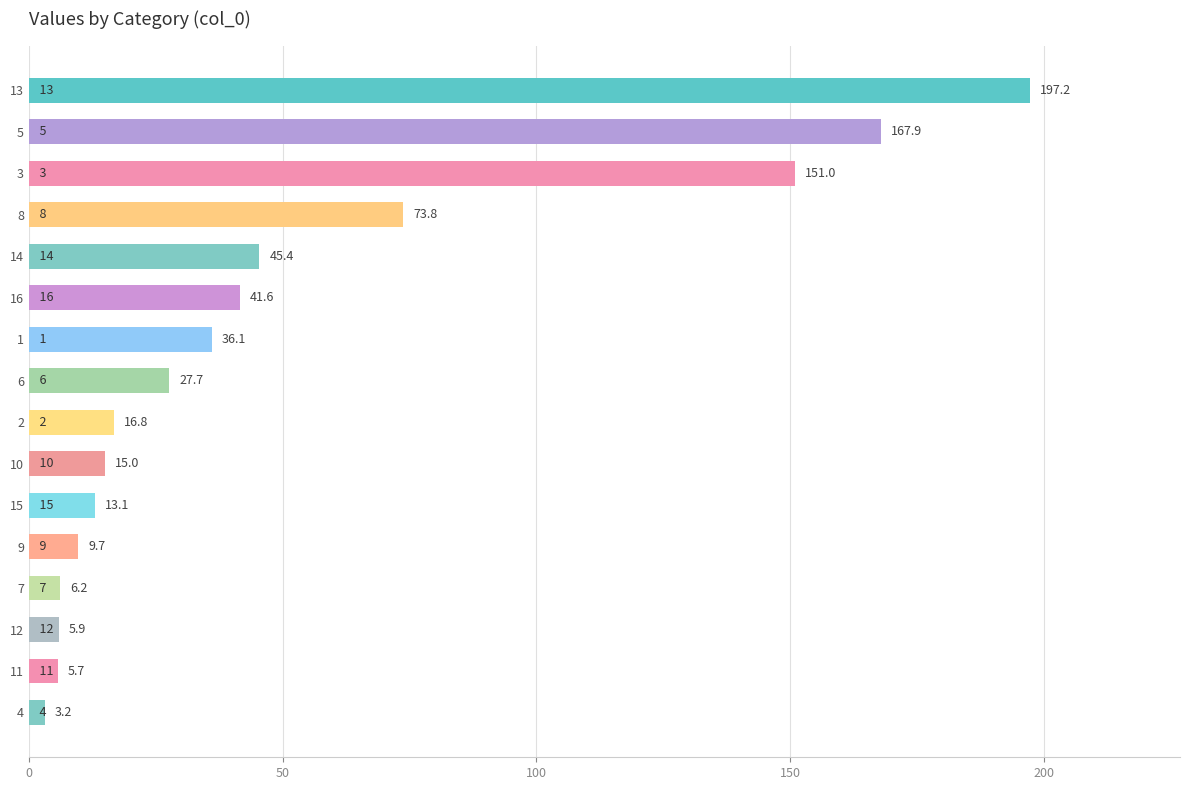

What is the sum of all values?

816.3